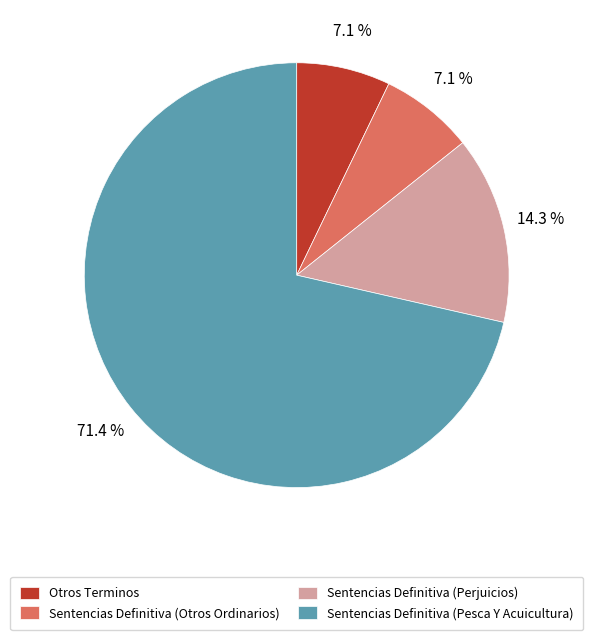

Which category accounts for the majority?

Sentencias Definitiva (Pesca Y Acuicultura)